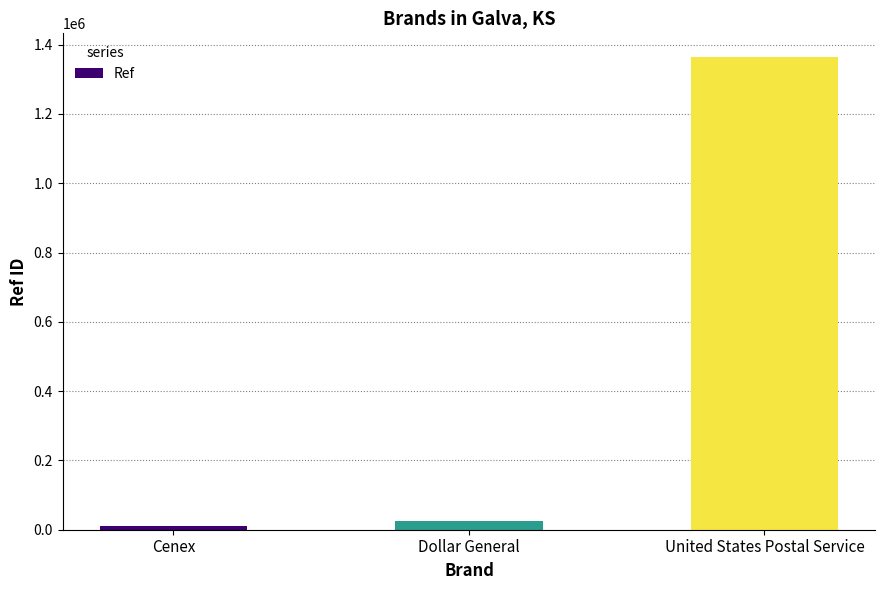

How many data points are less than 25662?

1